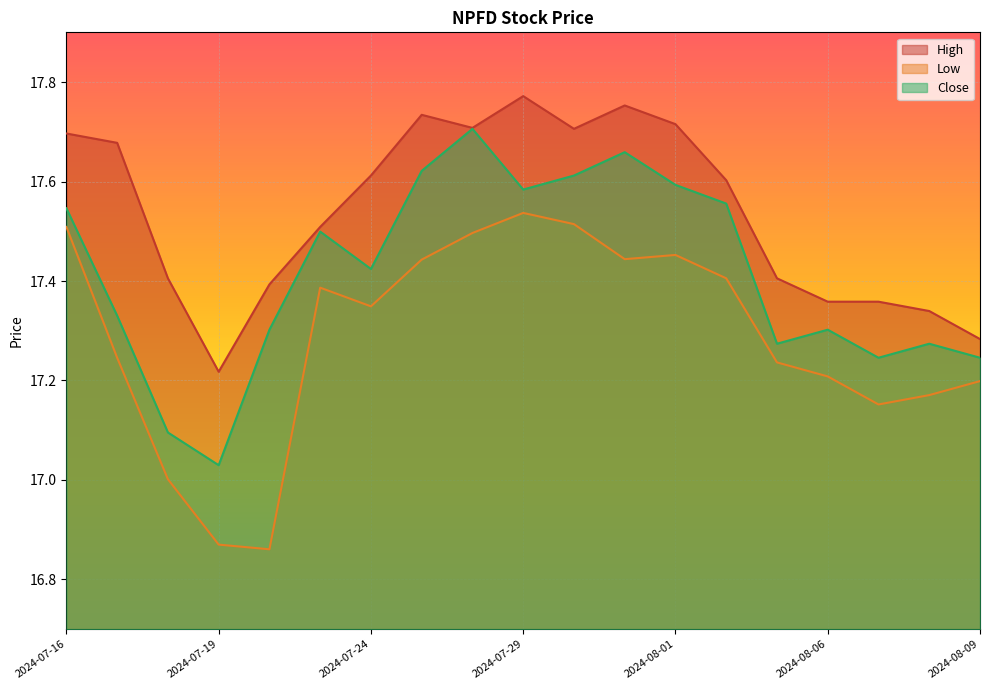

Which series has the largest total across all categories?

High